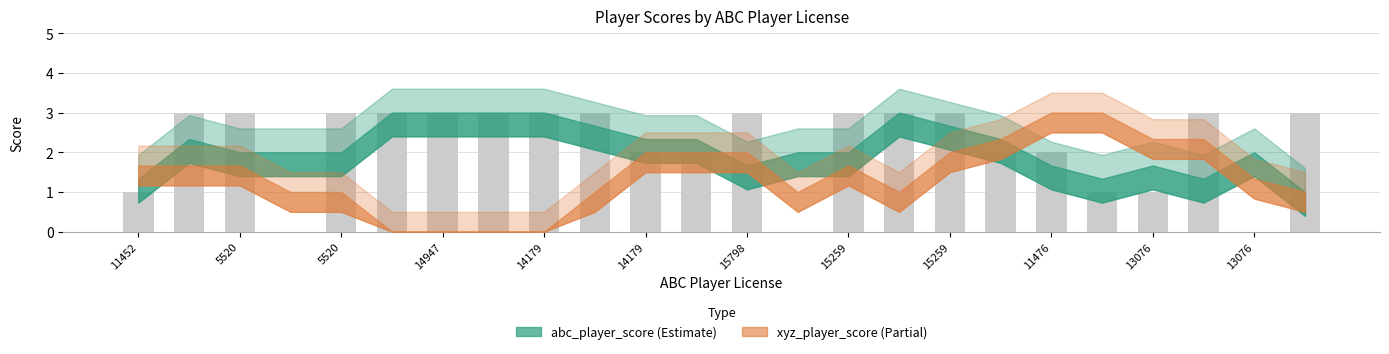

Are the bars horizontal?

No